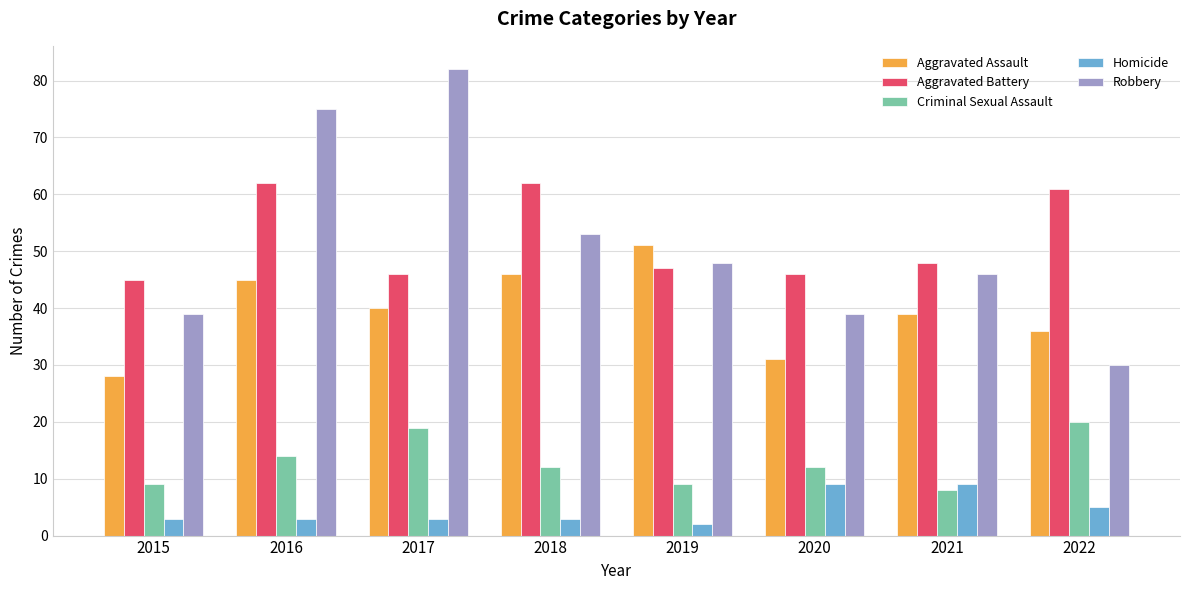

Reading left to right, what are all the values shown in this chart?

Aggravated Assault: 28	45	40	46	51	31	39	36
Aggravated Battery: 45	62	46	62	47	46	48	61
Criminal Sexual Assault: 9	14	19	12	9	12	8	20
Homicide: 3	3	3	3	2	9	9	5
Robbery: 39	75	82	53	48	39	46	30